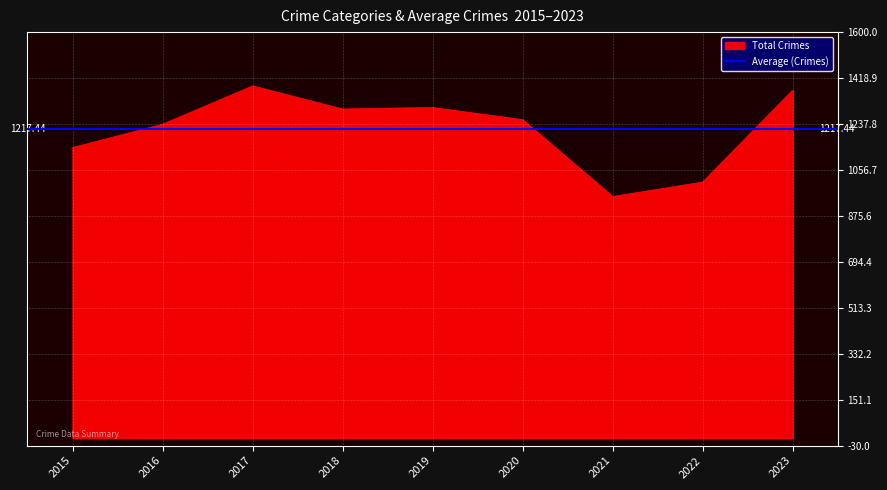

Reading left to right, extract all data points from this chart.

Aggravated Assault: 2015=83	2016=108	2017=112	2018=96	2019=123	2020=119	2021=133	2022=119	2023=144
Aggravated Battery: 2015=105	2016=161	2017=160	2018=137	2019=145	2020=147	2021=134	2022=111	2023=151
Burglary: 2015=102	2016=117	2017=145	2018=123	2019=124	2020=109	2021=54	2022=78	2023=58
Motor Vehicle Theft: 2015=155	2016=148	2017=210	2018=196	2019=198	2020=175	2021=153	2022=160	2023=424
Robbery: 2015=164	2016=215	2017=220	2018=204	2019=154	2020=215	2021=125	2022=139	2023=127
Theft: 2015=536	2016=488	2017=541	2018=541	2019=559	2020=490	2021=353	2022=402	2023=467